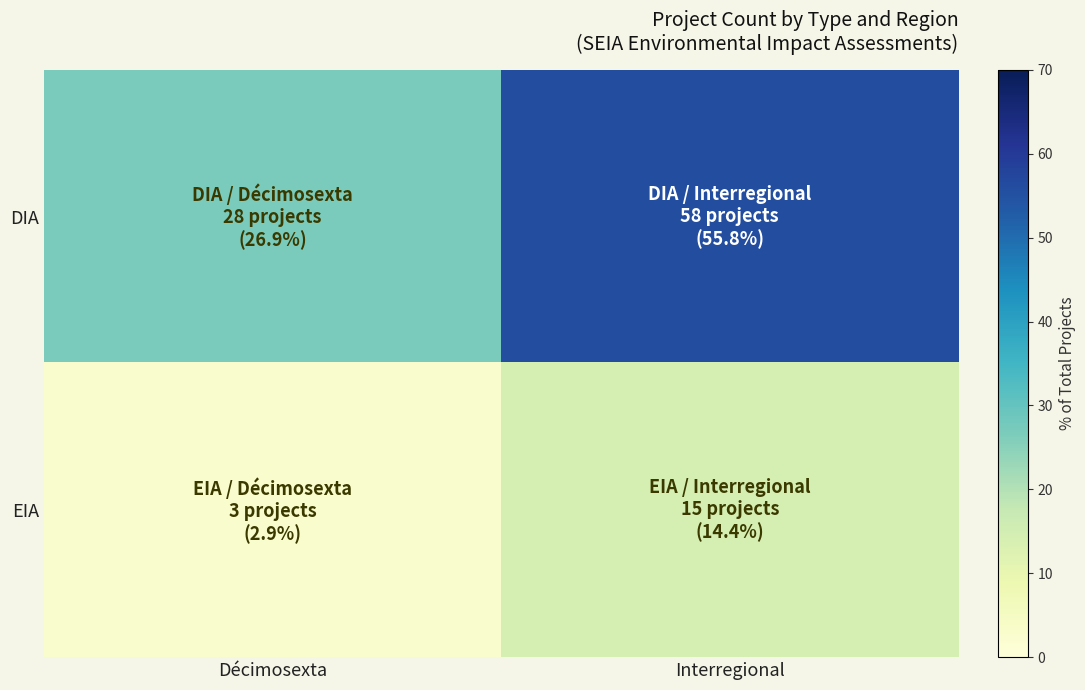

At how many categories does at least one series exceed 3?

2